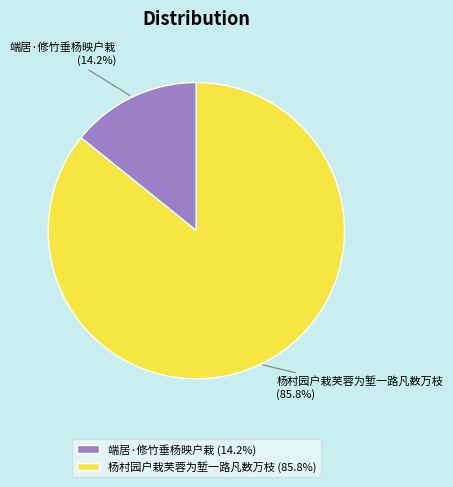

Between 端居·修竹垂杨映户栽 and 杨村园户栽芙蓉为堑一路凡数万枝, which is larger?

杨村园户栽芙蓉为堑一路凡数万枝